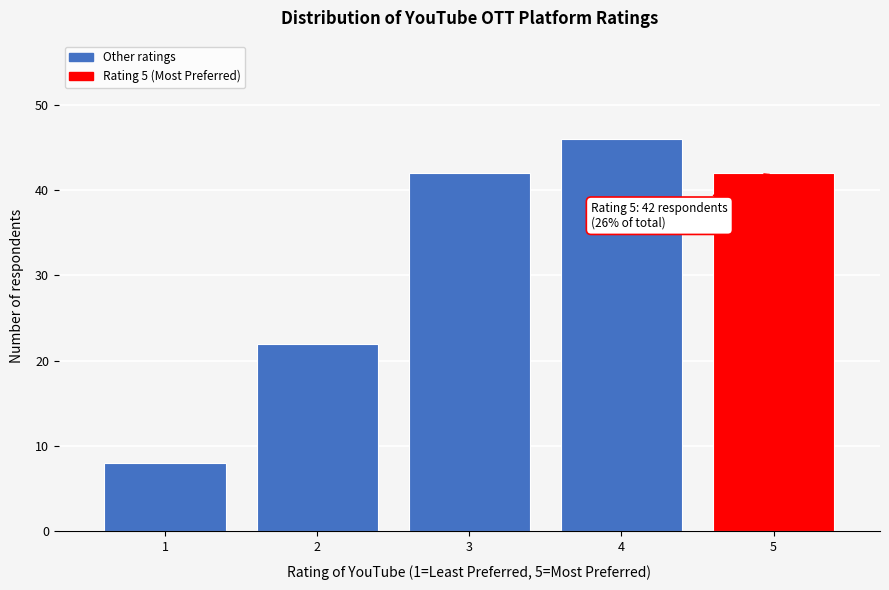

Reading right to left, what are all the values shown in this chart?

42	46	42	22	8